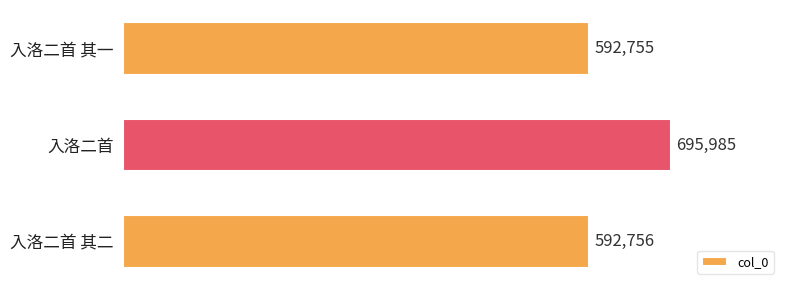

What is the value of the 3rd bar from the top?

592756